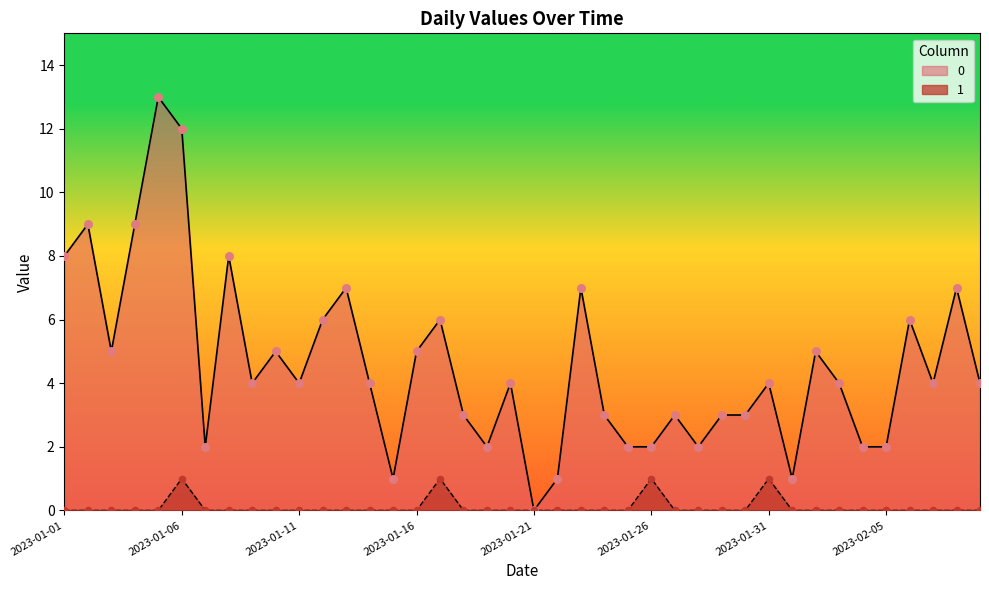

What is the total value across all series at 2023-01-31?

5